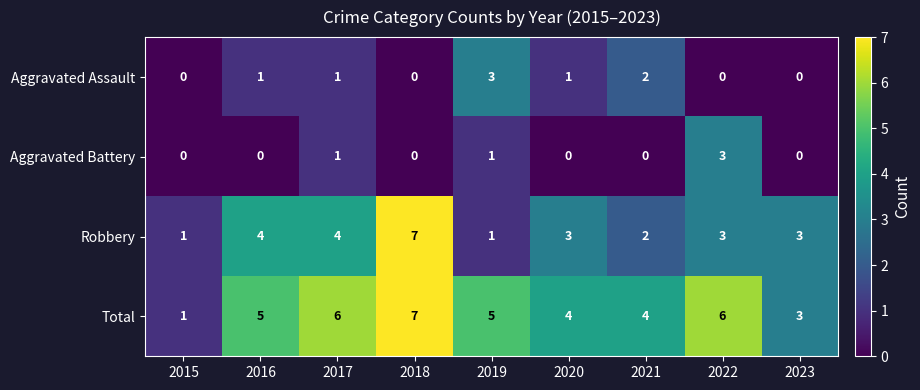

The Aggravated Battery series shows -2 at 2016. True or false?

False